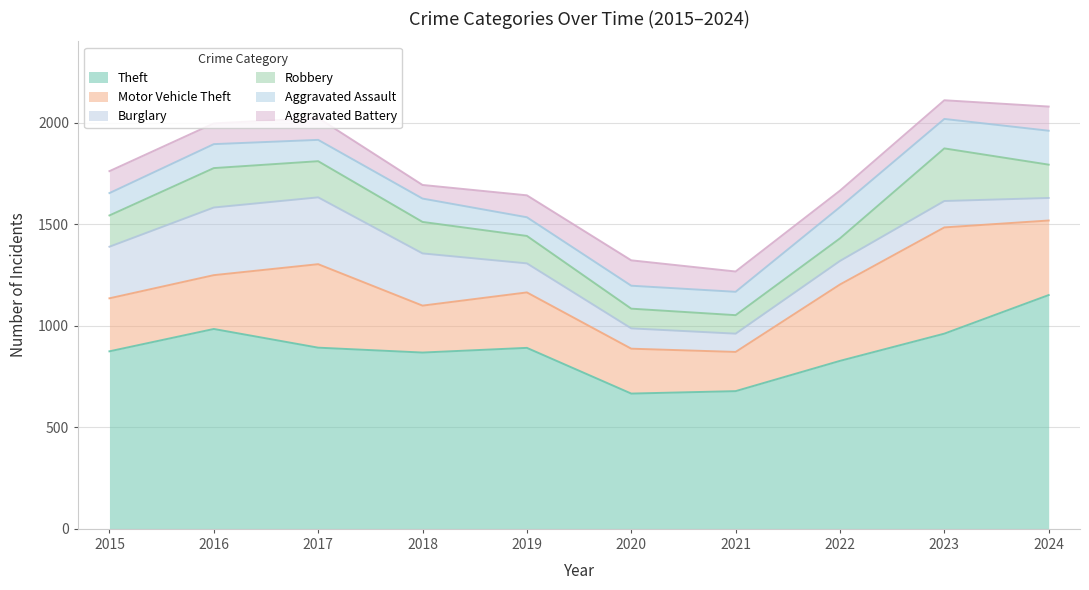

Count the number of categories in the chart.

10